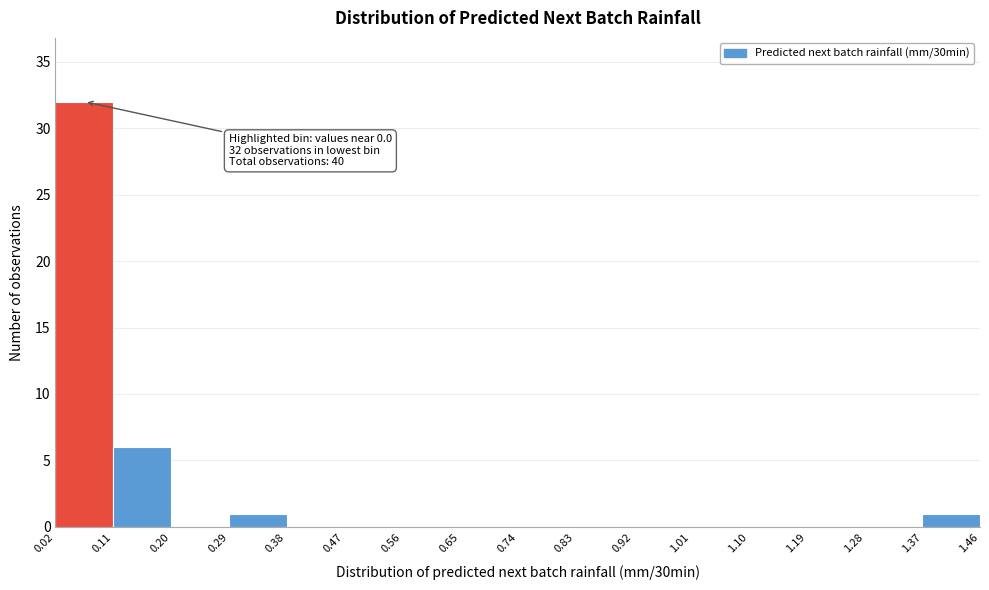

Which range on the x-axis has the tallest bar?

0.02 to 0.11